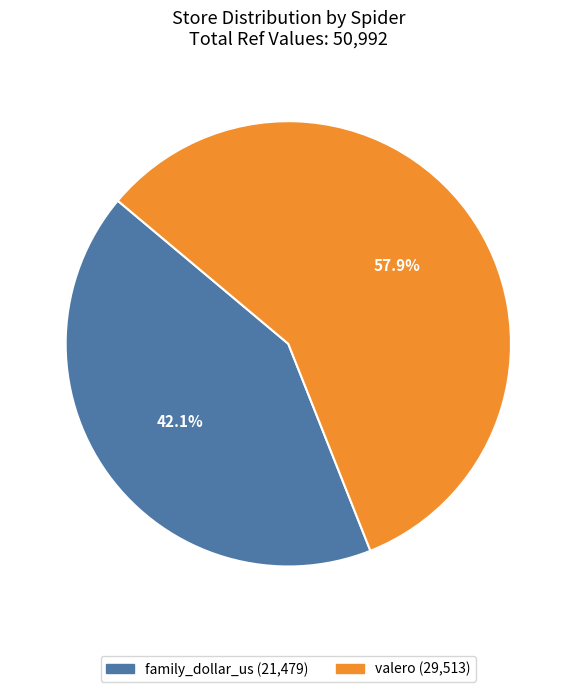

Which slice is the smallest?

family_dollar_us